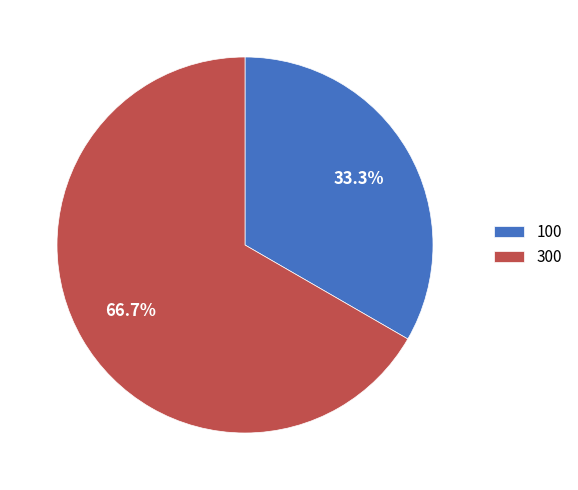

Which category has the biggest portion of the pie?

300